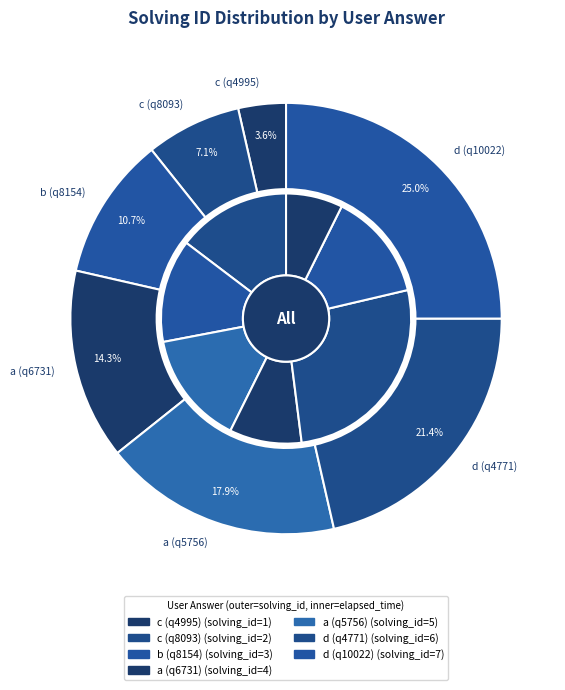

Which slice is the largest?

d